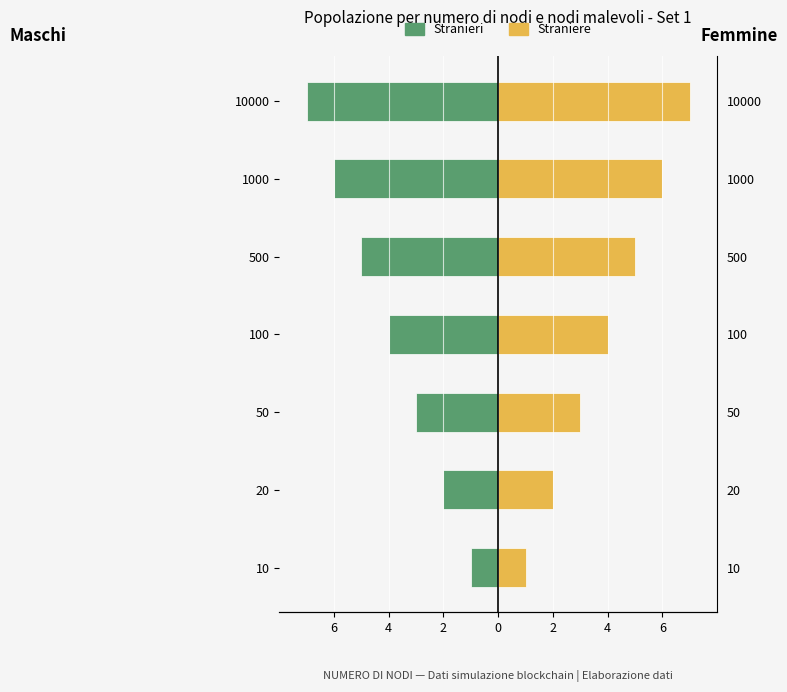

The Stranieri series shows -4 at 1000. True or false?

False